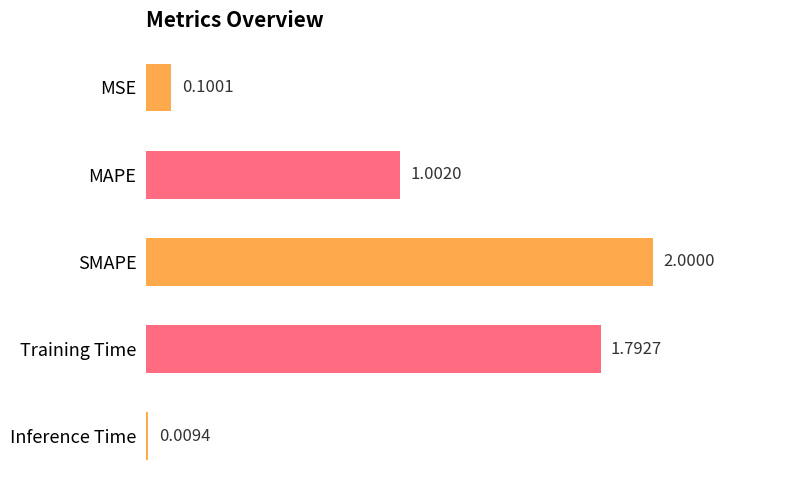

What is the difference between the values at MSE and Training Time?

1.7